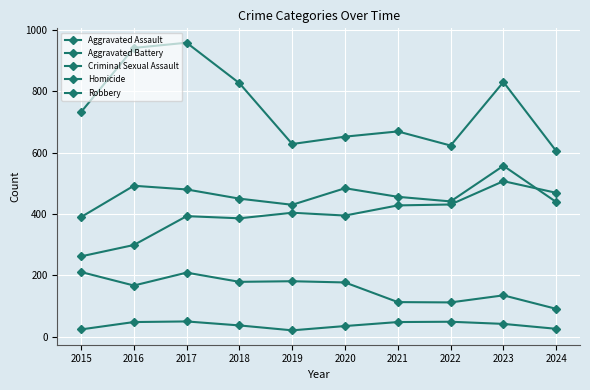

Does the chart have visible grid lines?

Yes